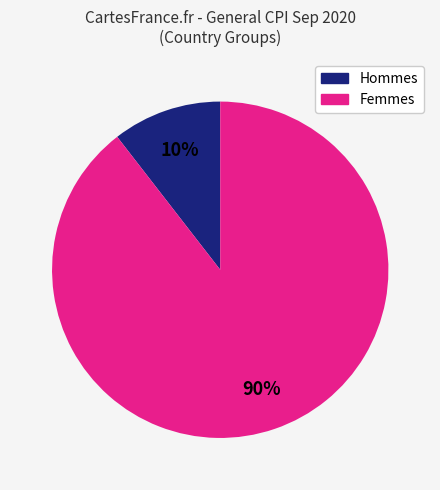

To the nearest percent, what is the average slice percentage?

50%